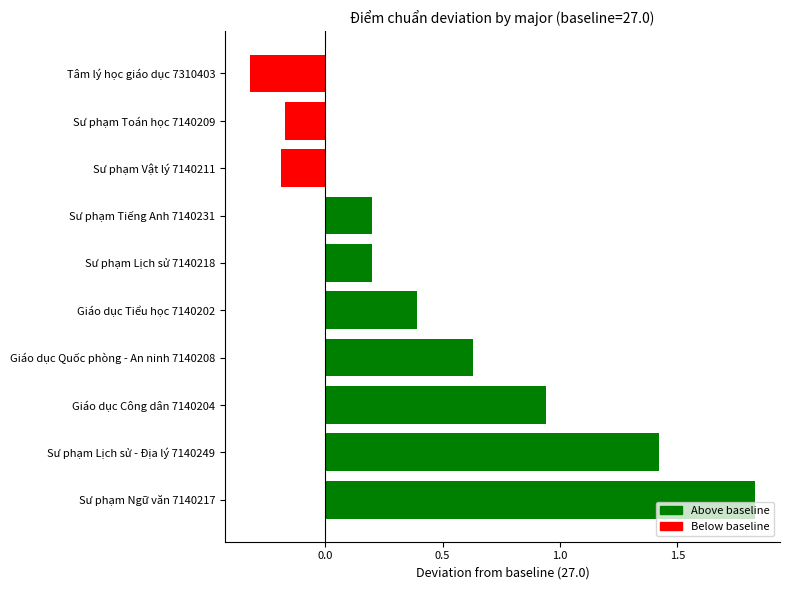

What is the sum of the values at Sư phạm Lịch sử 7140218 and Giáo dục Quốc phòng - An ninh 7140208?

0.8